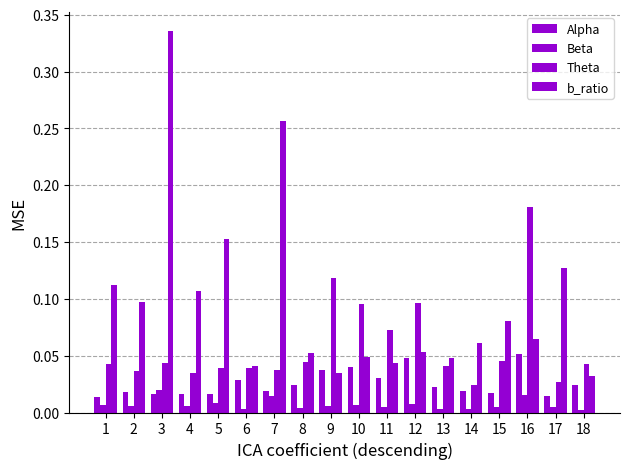

How many categories are shown in the chart?

18